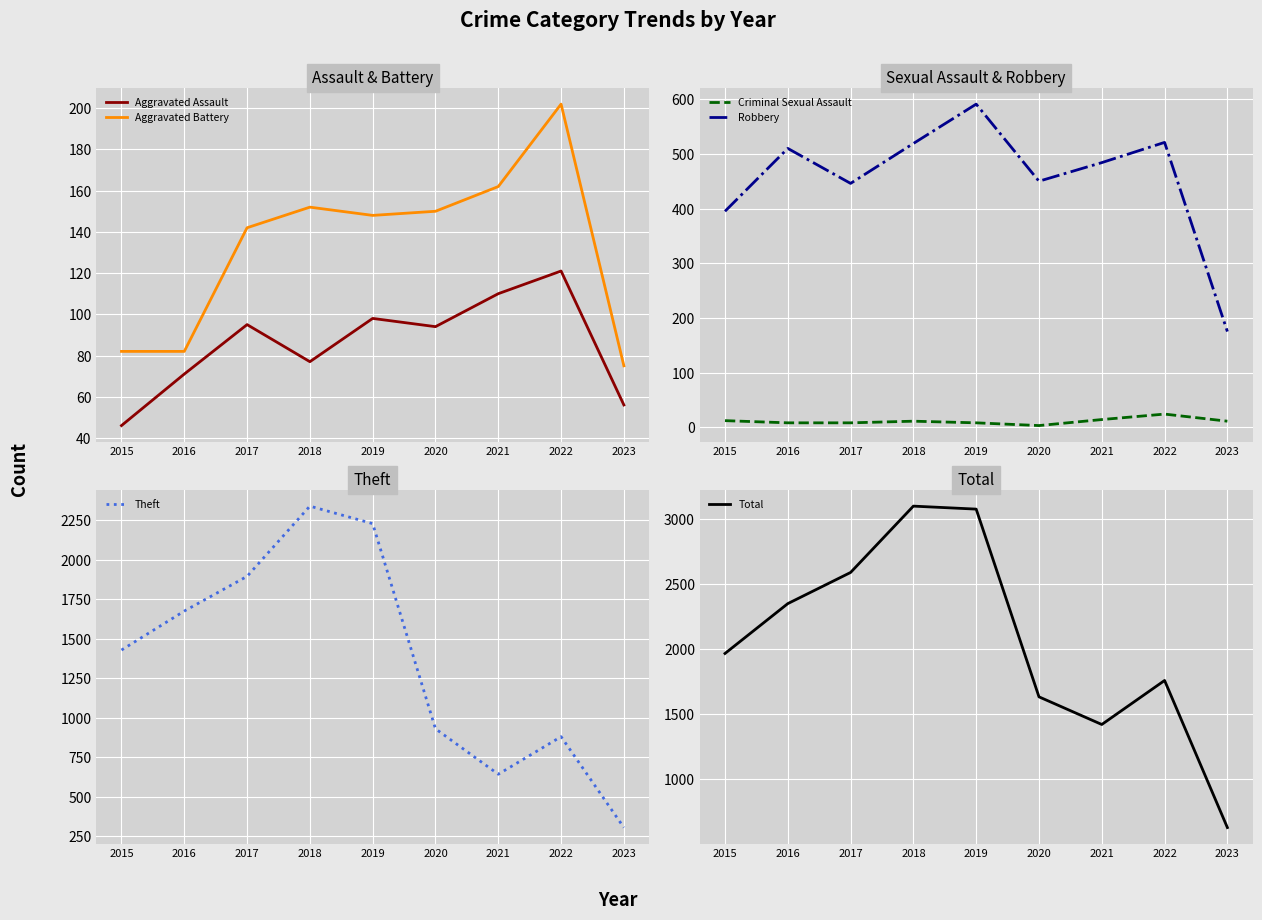

Which category has the highest value in the Aggravated Assault series?

2022